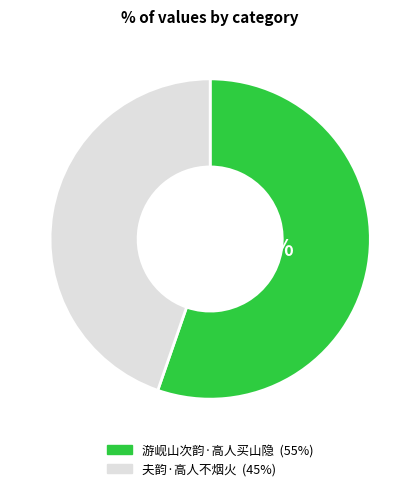

To the nearest percent, what percentage of the pie is 游岘山次韵·高人买山隐?

55%